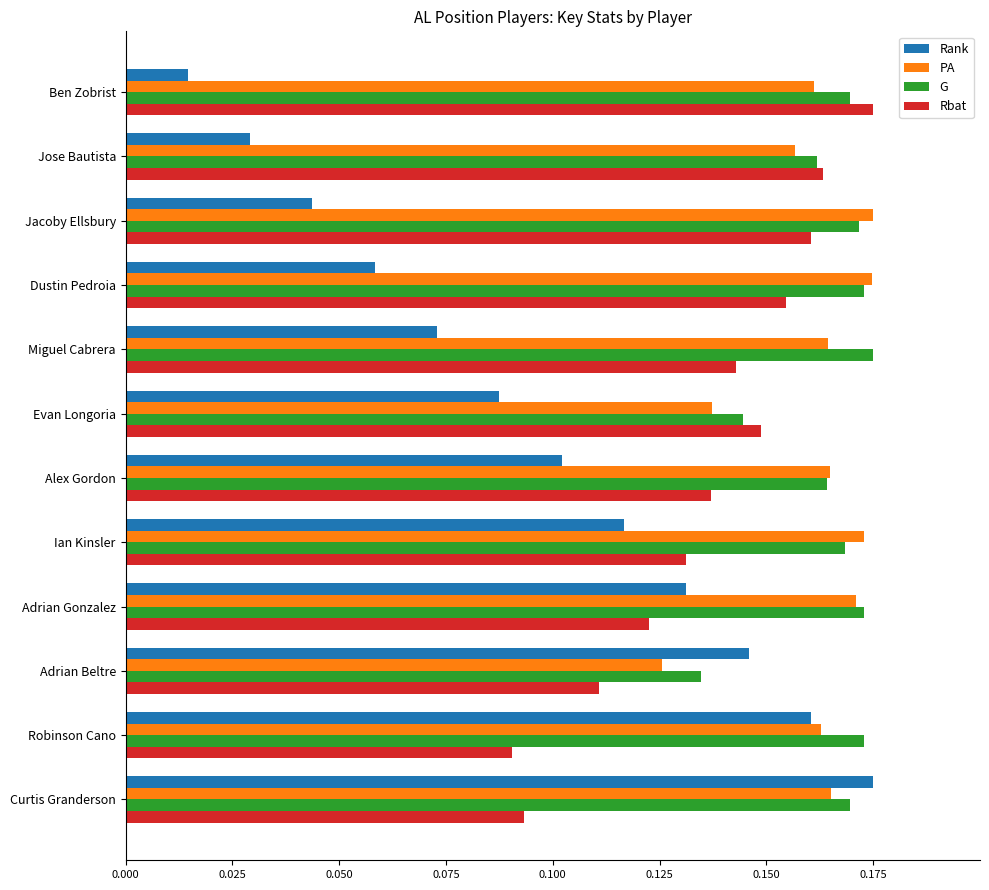

Which series has the largest total across all categories?

G